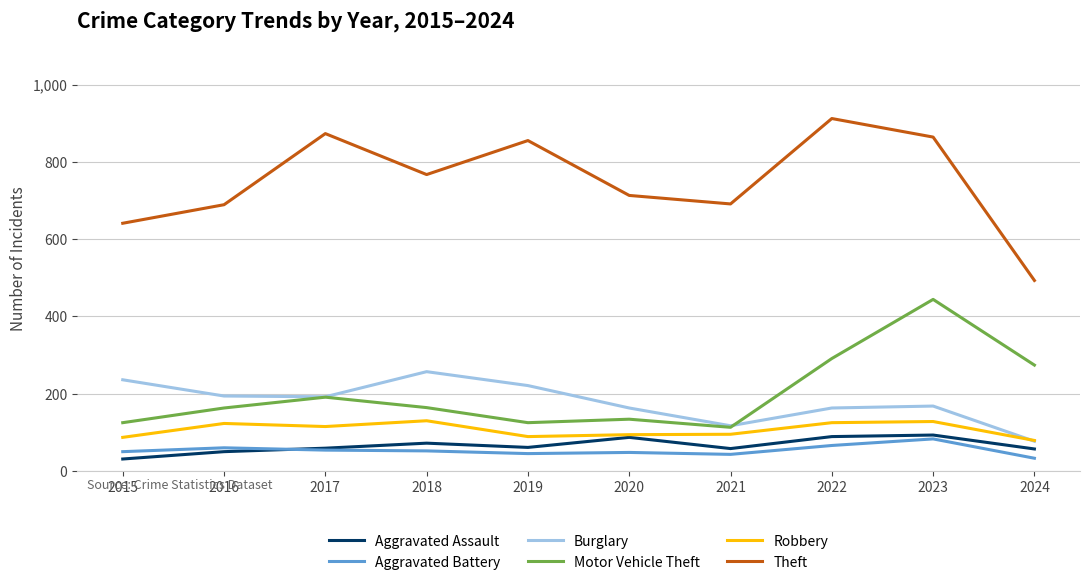

True or false: Aggravated Battery and Theft intersect in this chart.

False